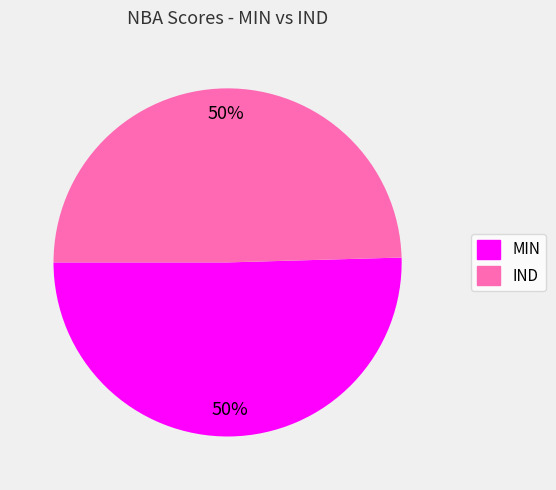

To the nearest percent, what is the combined percentage of MIN and IND?

100%